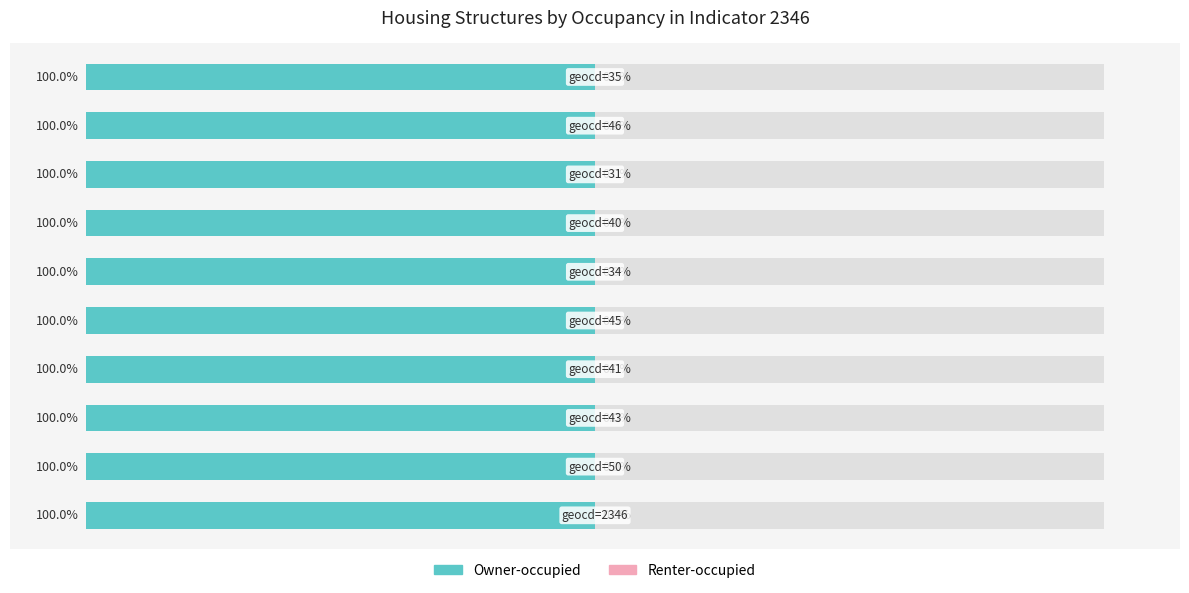

What are all the series names shown in the legend?

Owner-occupied, Renter-occupied